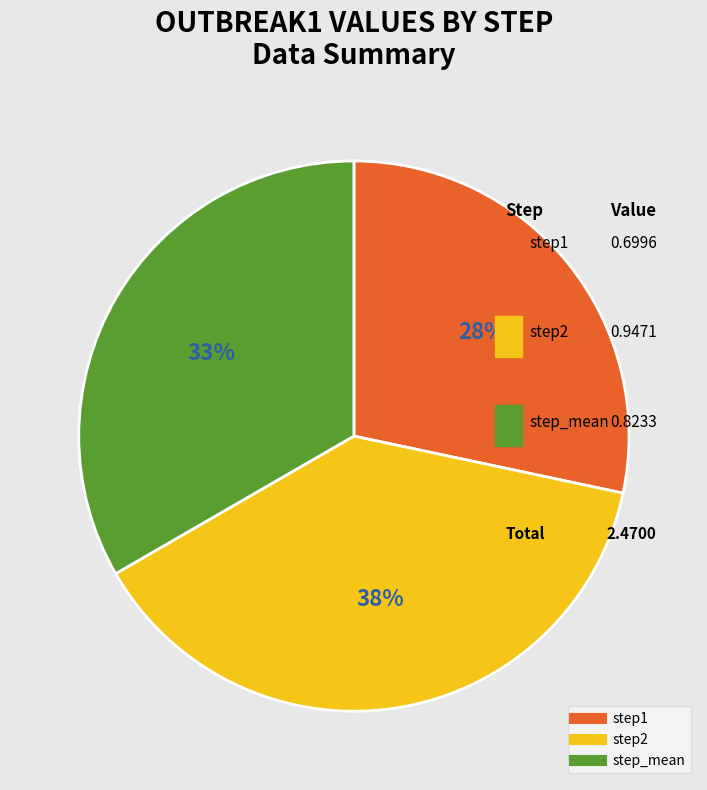

Is step1 the majority of the pie?

No